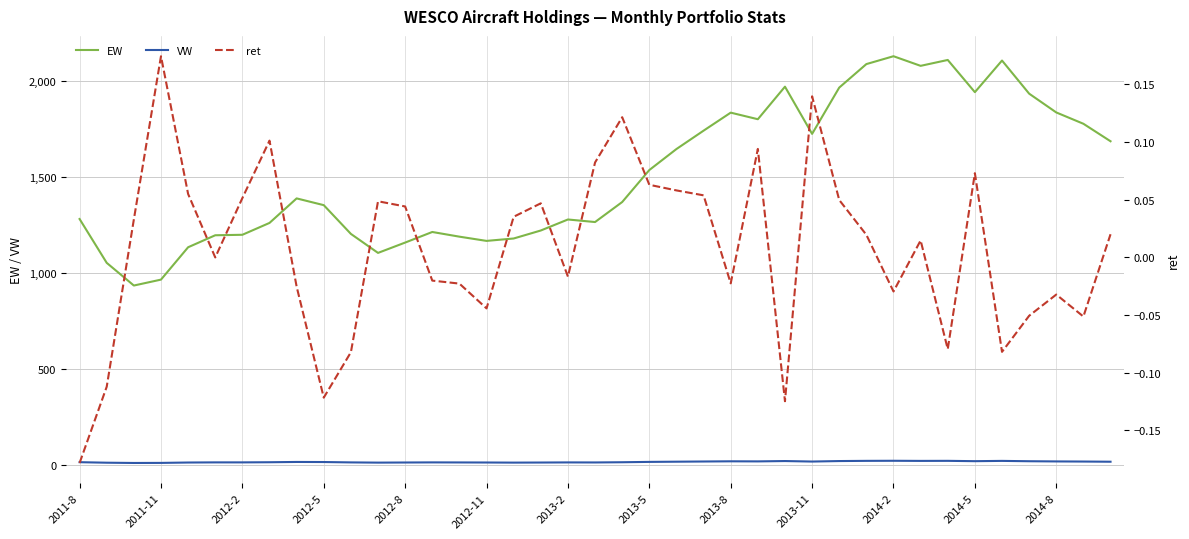

How many categories are shown in the chart?

39